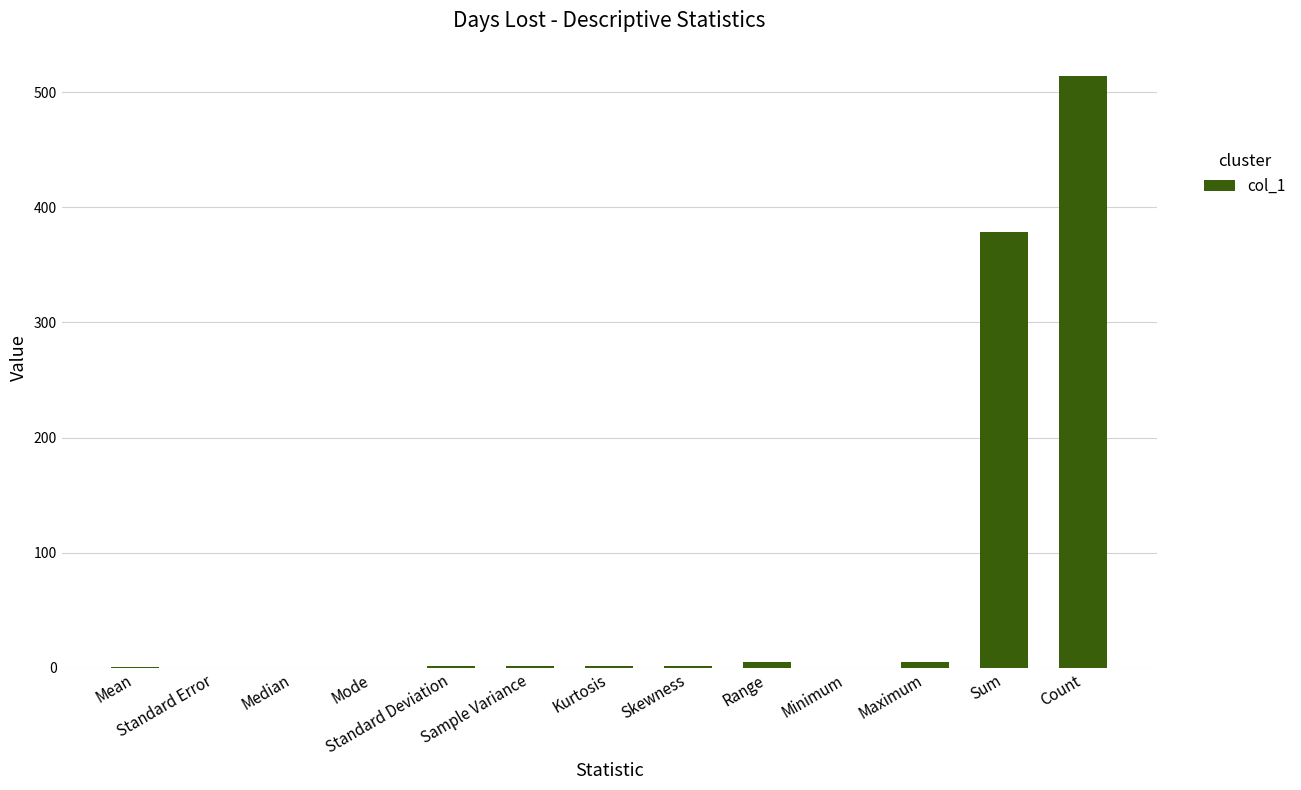

The value at Median is -226.1. True or false?

False